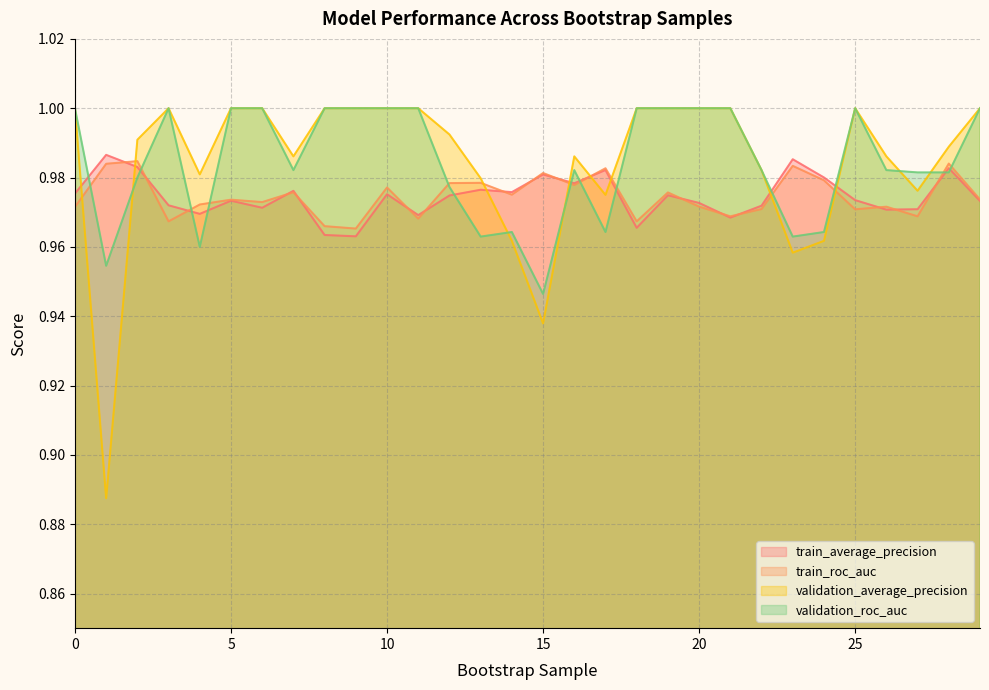

Is the value of train_roc_auc at 13 greater than the value of validation_roc_auc at 24?

Yes